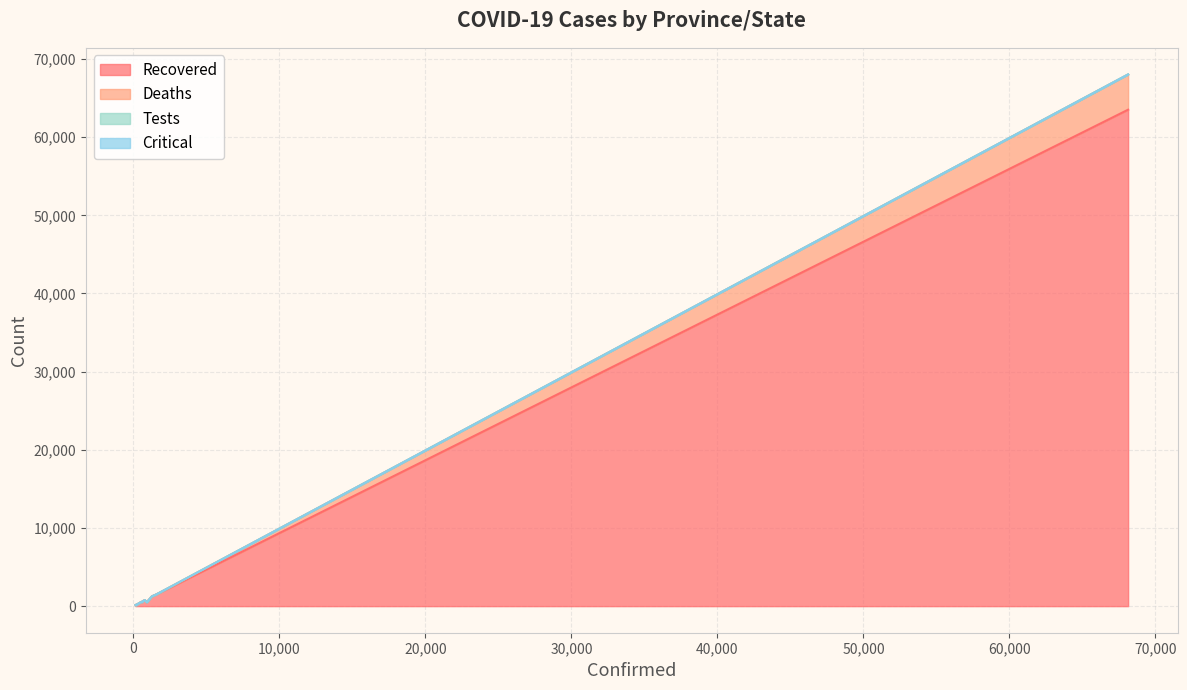

What are all the series names shown in the legend?

Recovered, Deaths, Tests, Critical